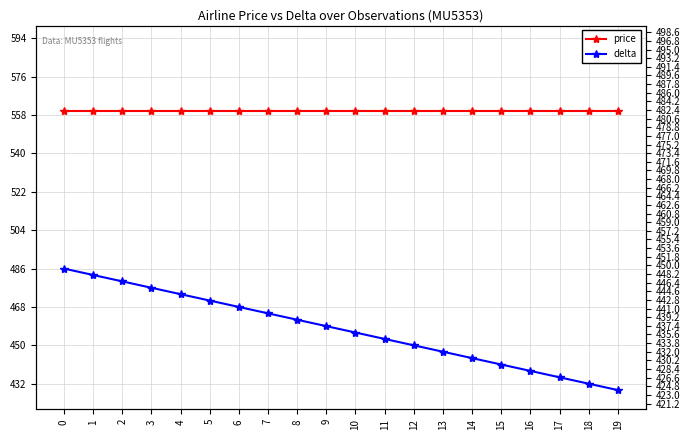

What is the value of the price point at the 13th from the left?

560